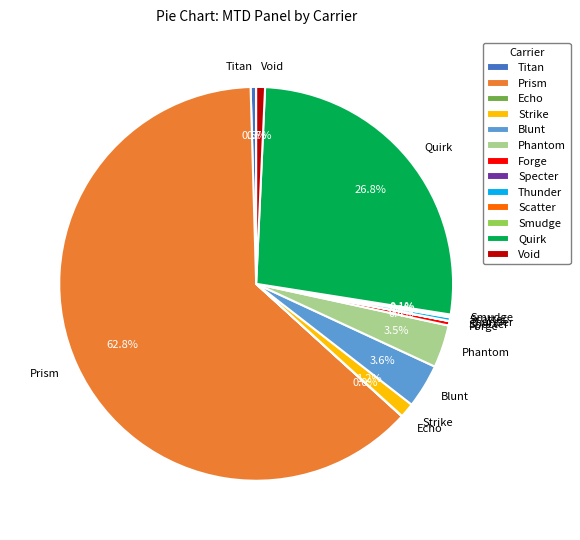

Is it true that Quirk is 27% of the pie?

True